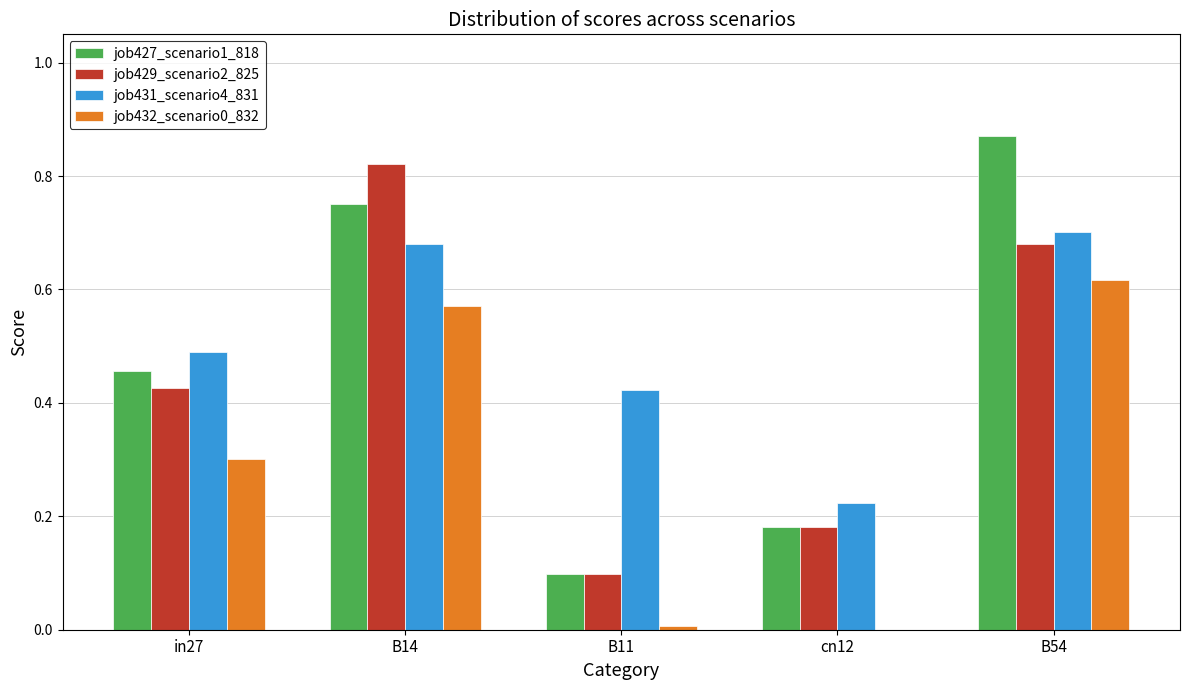

Is it true that job431_scenario4_831 equals 0.7 at B54?

True